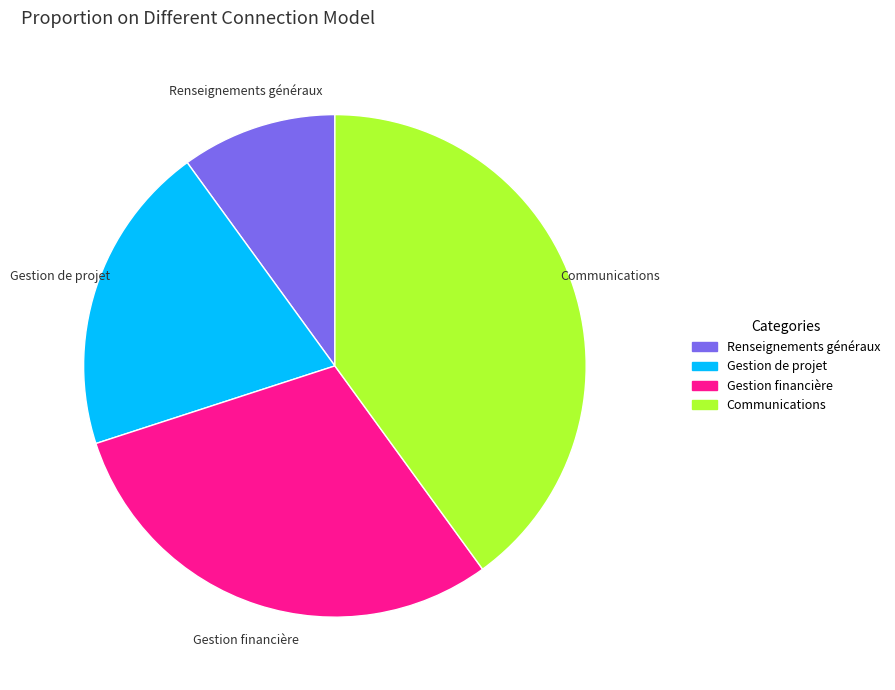

Does Gestion de projet account for over 50% of the chart?

No